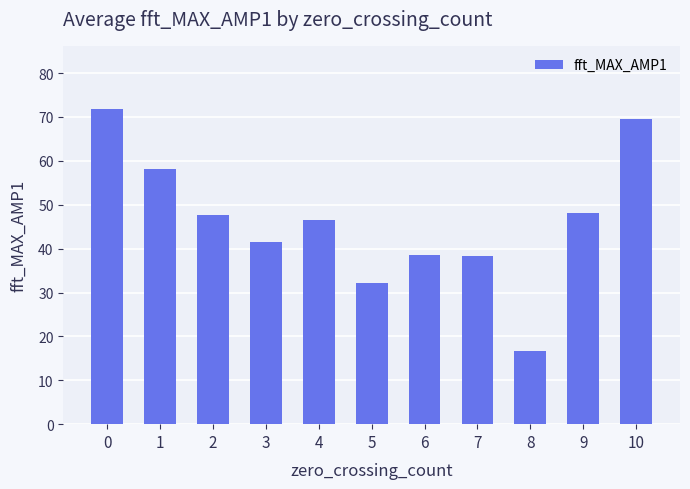

Are the bars grouped side by side (vs. stacked)?

No